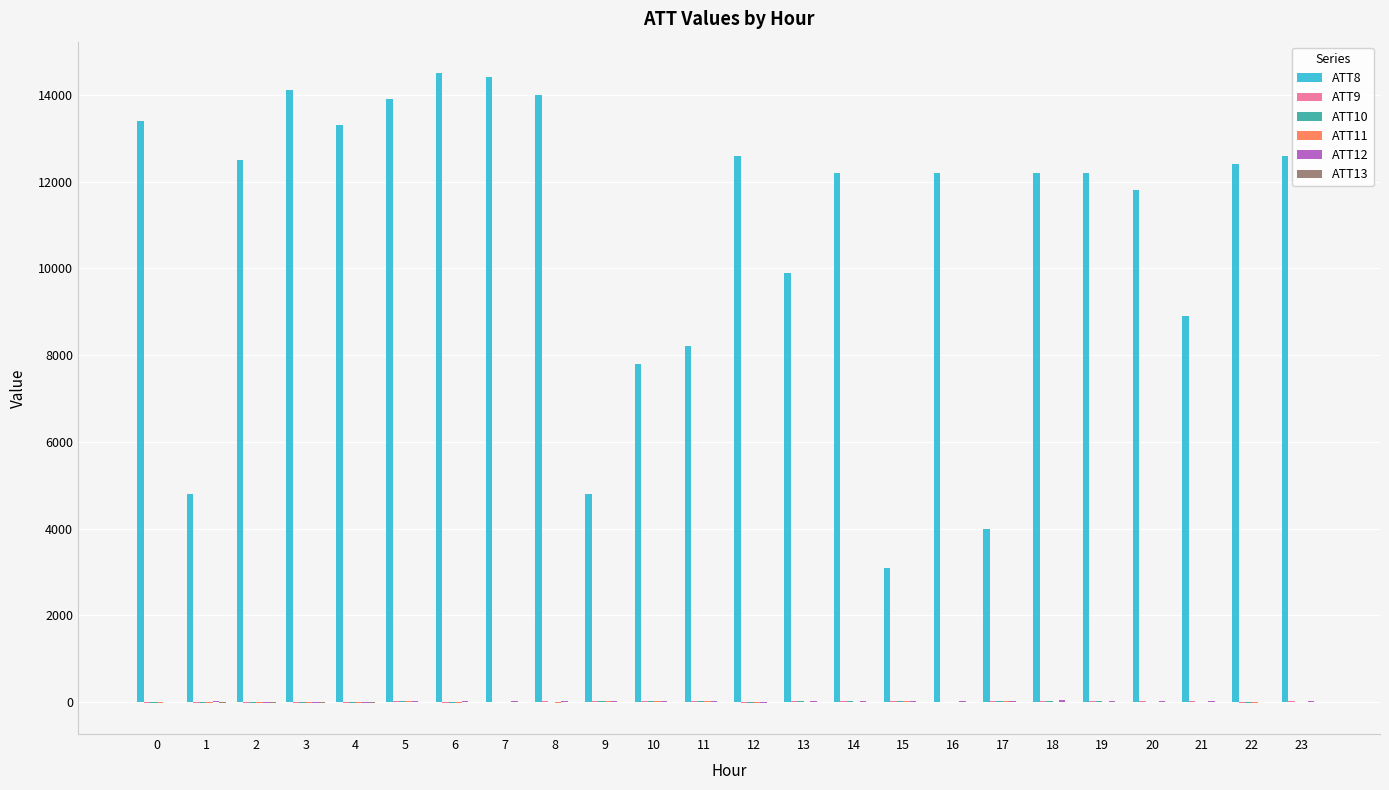

Which series has the largest total across all categories?

ATT8